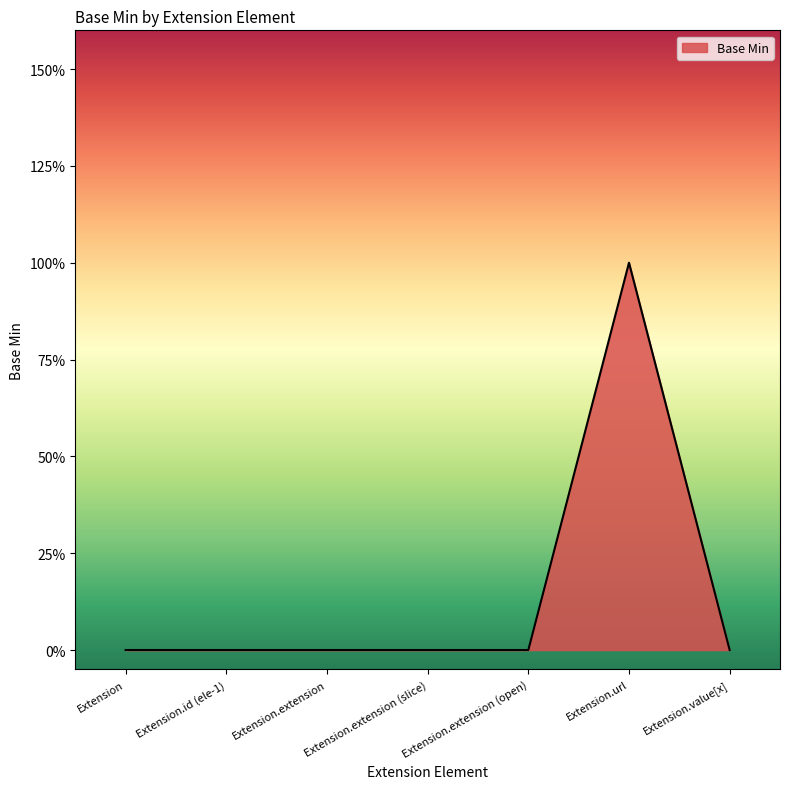

How many values are between 0 and 1?

7